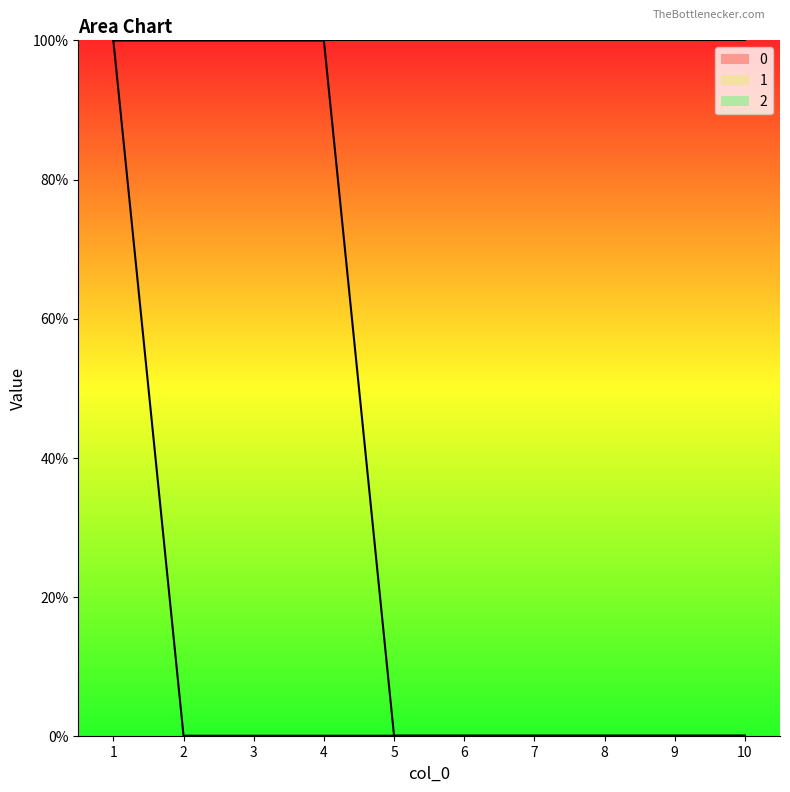

Does the chart display data point markers on the line(s)?

No